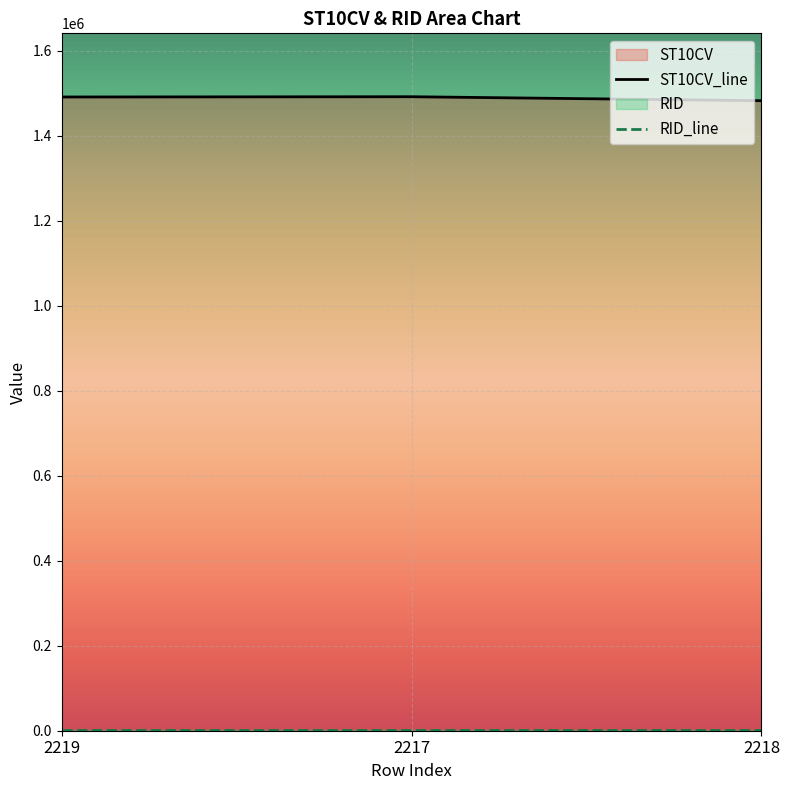

What is the label of the 3rd point from the left?

2218